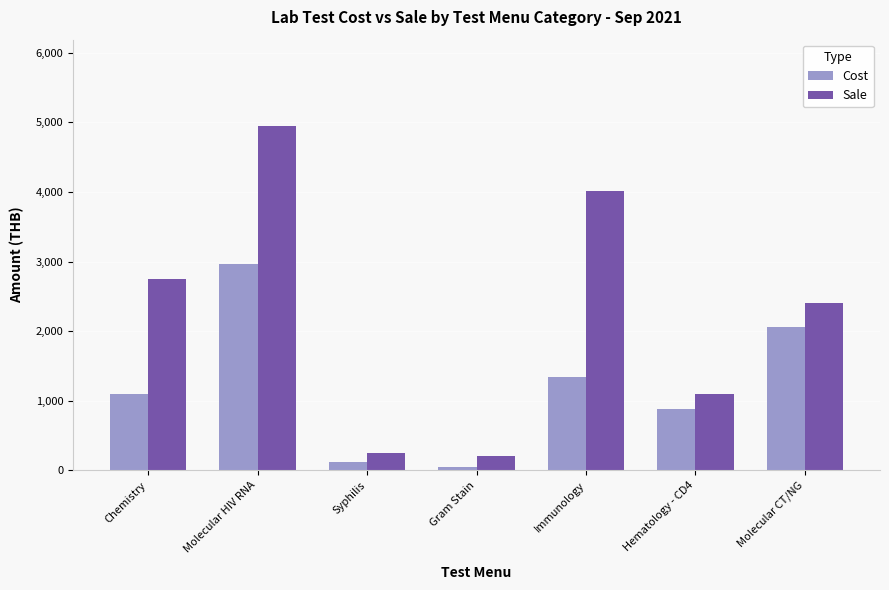

Reading right to left, extract all data points from this chart.

Cost: 2060	876	1342	46	121	2958	1100
Sale: 2400	1100	4010	200	250	4950	2750